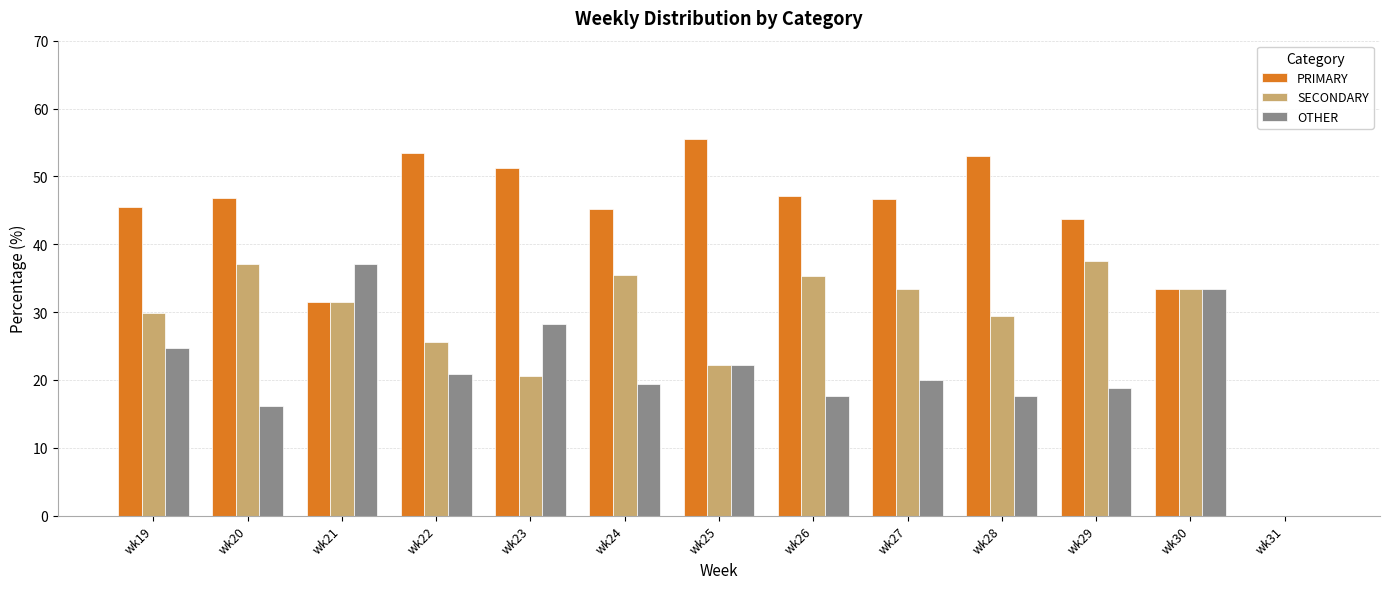

True or false: PRIMARY has a value of 52.9 at wk28.

True